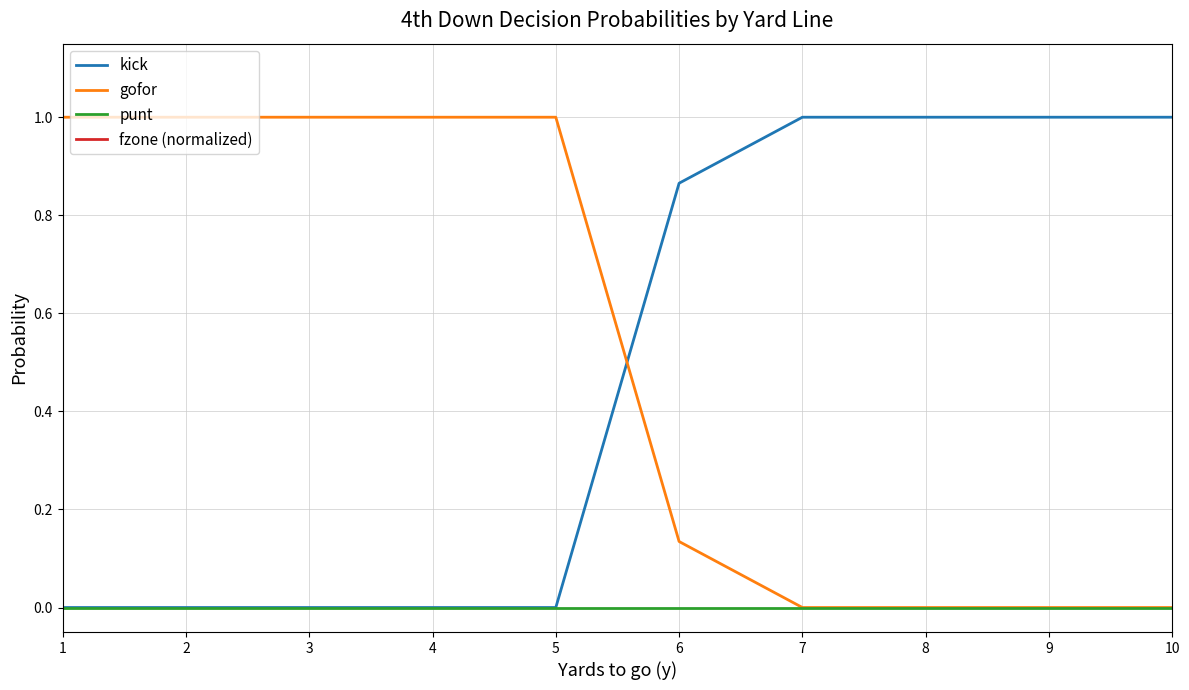

How many positive values does the kick series have?

5